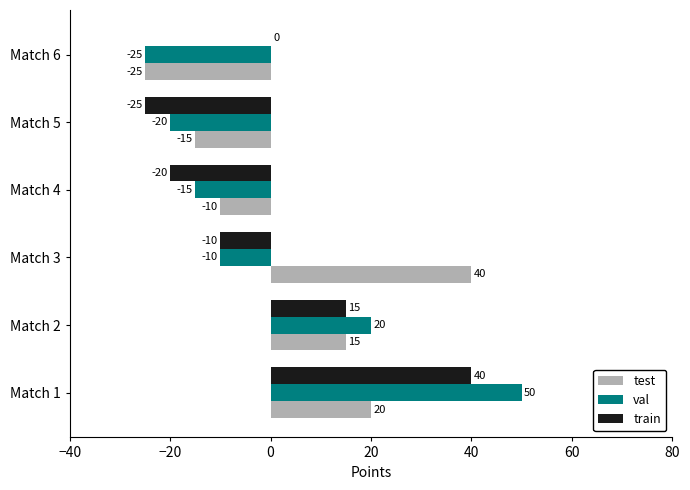

What are all the series names shown in the legend?

test, val, train